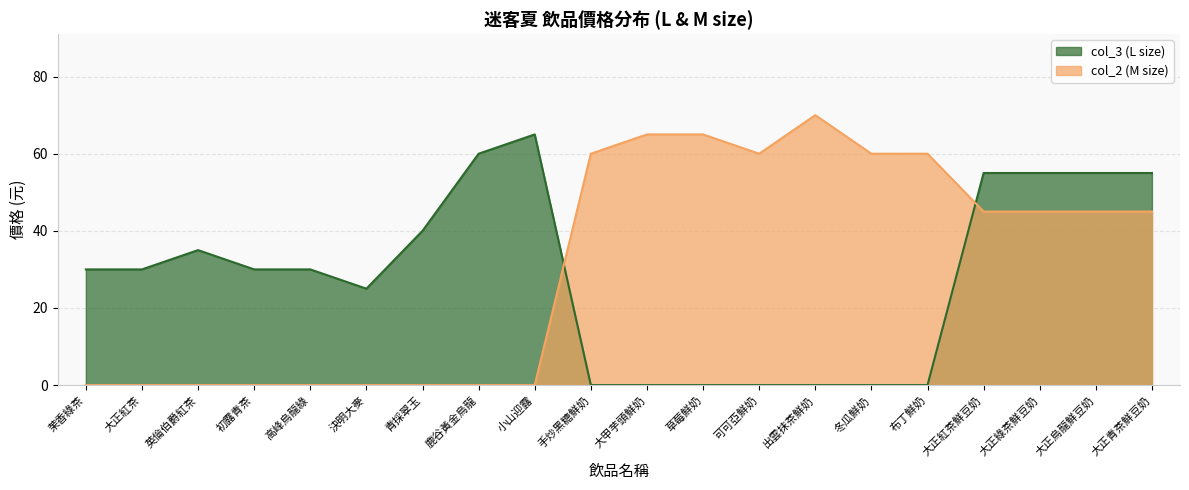

At how many categories does at least one series exceed 12?

20